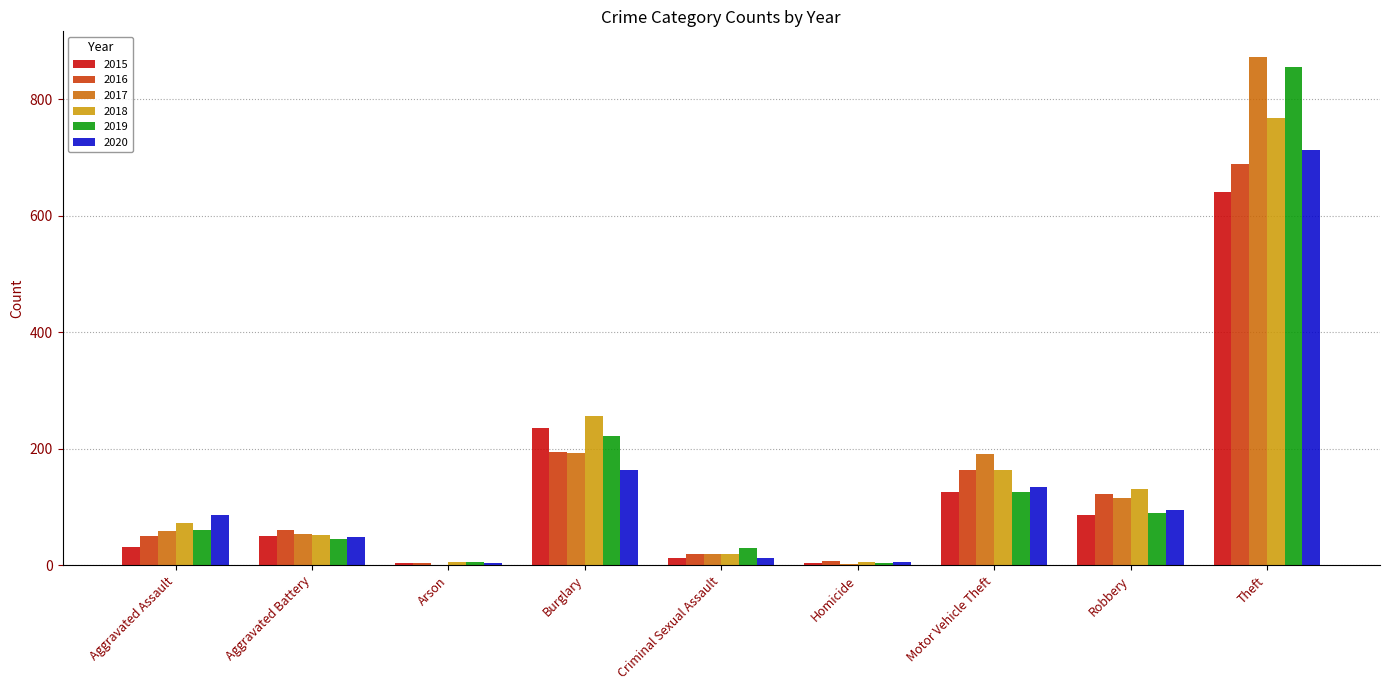

Between Aggravated Assault and Criminal Sexual Assault, which series saw the biggest shift?

2020